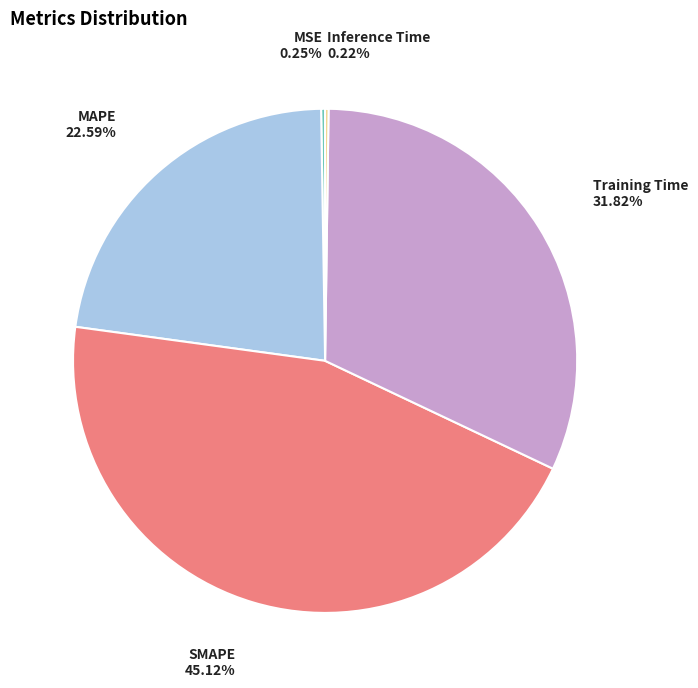

What percentage is the MAPE slice, to the nearest percent?

23%